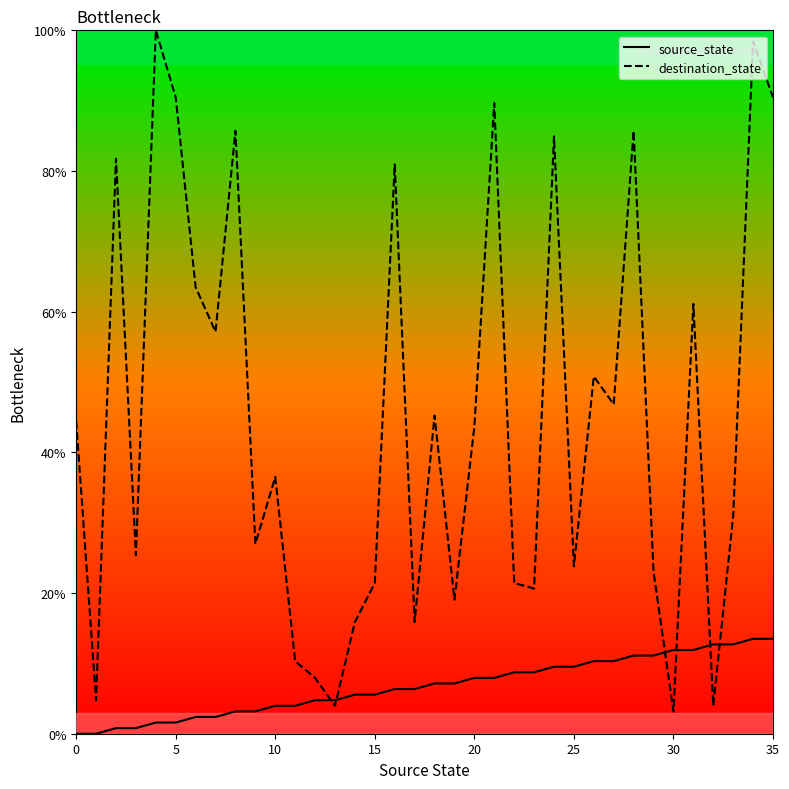

What is the label of the 8th point from the right?

28